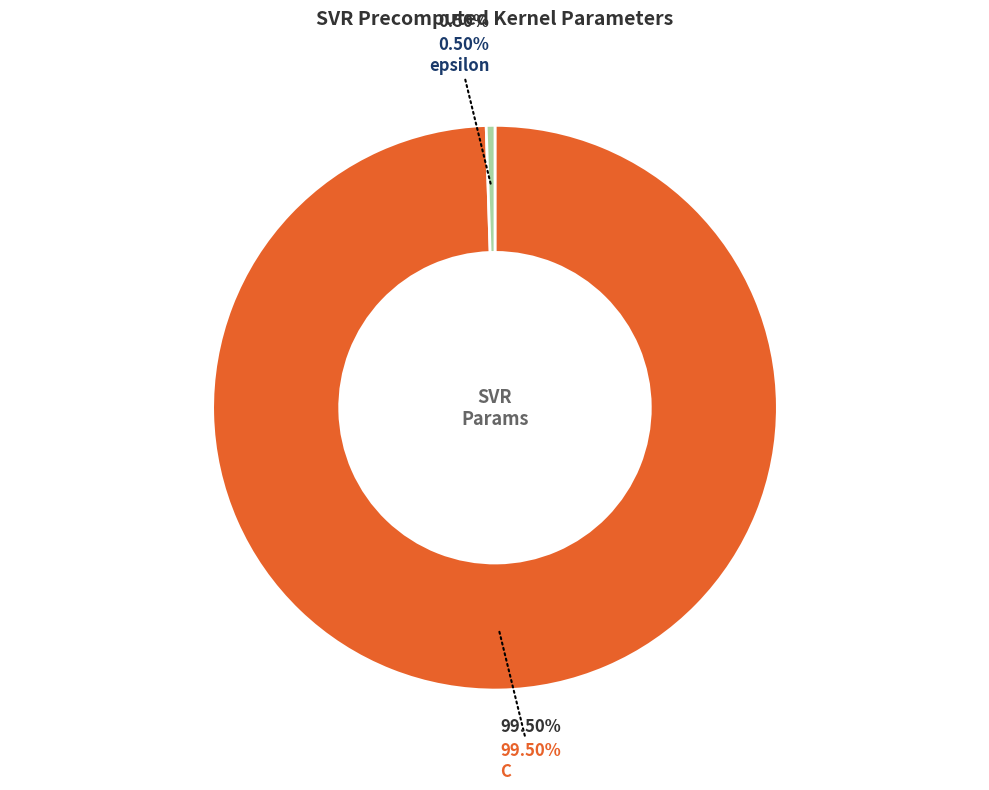

Combined, what portion of the pie is C and epsilon?

100.0%